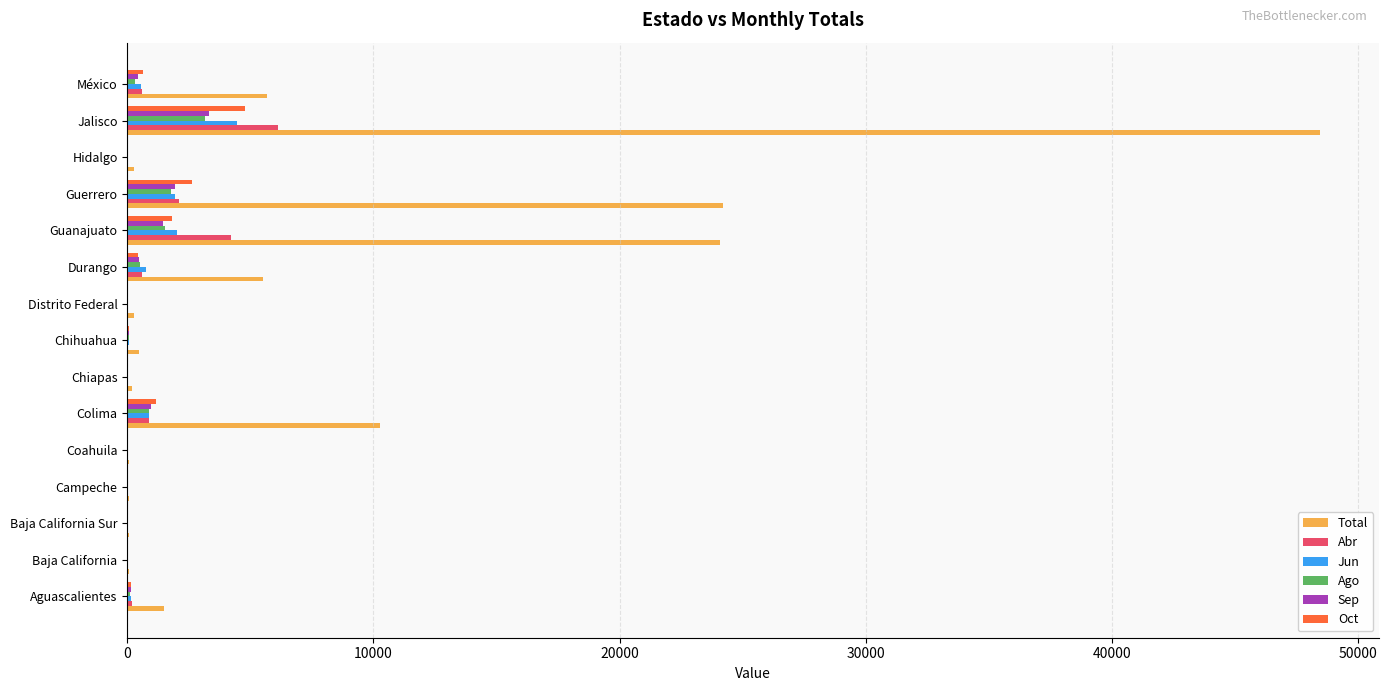

Which series changed the most between Colima and Durango?

Total